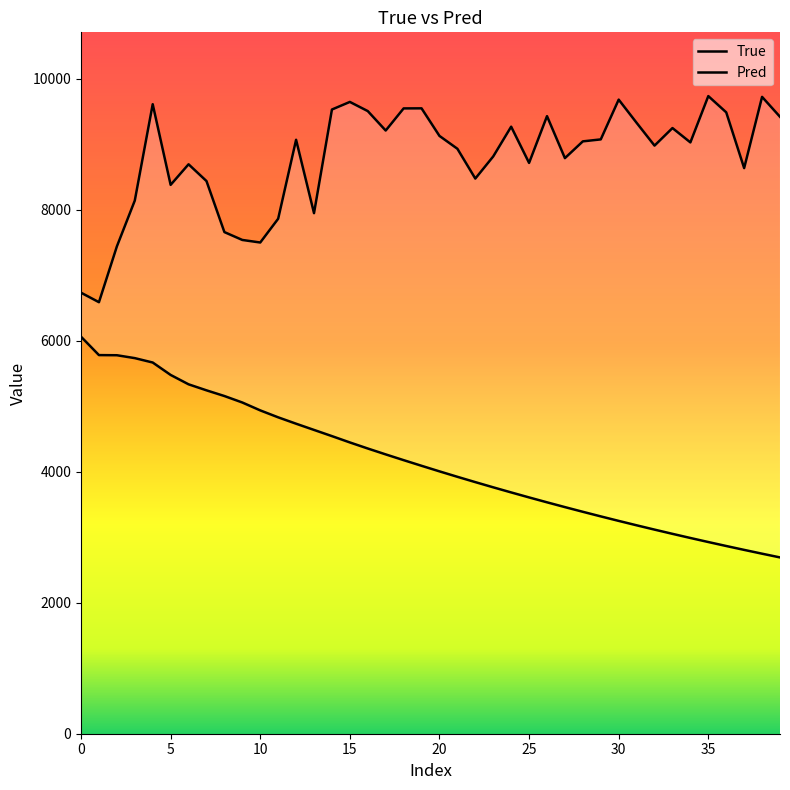

What is the label of the 20th point from the right?

20